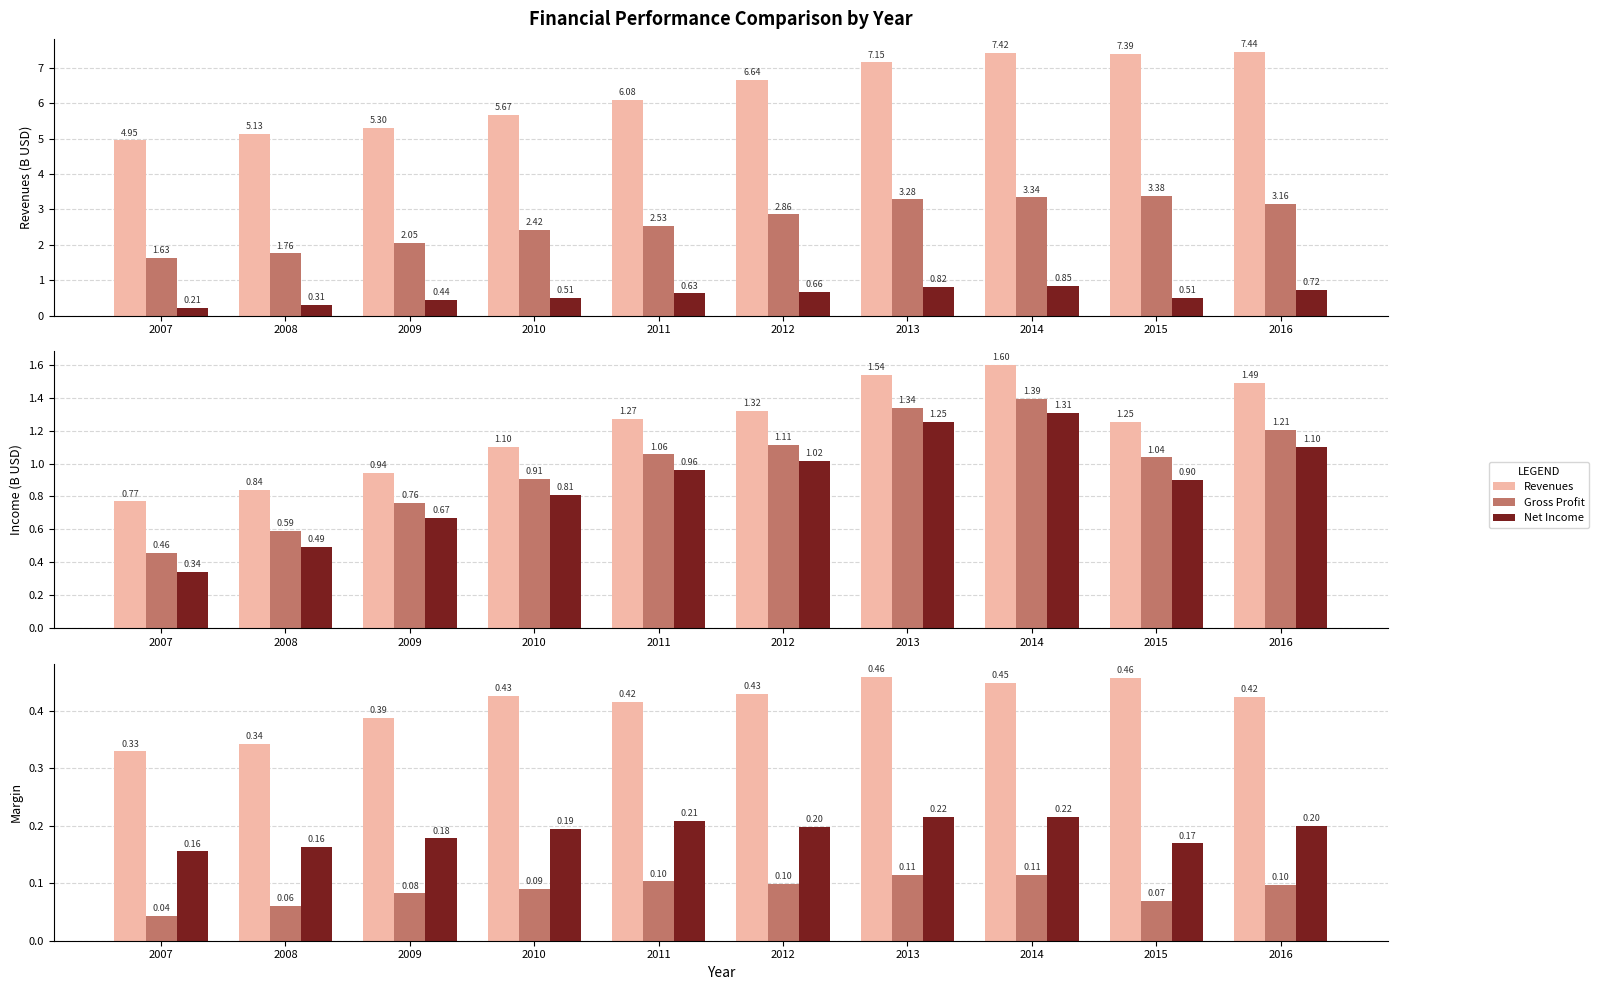

Is the value of Operating Income at 2014 greater than the value of Earnings before Tax at 2007?

Yes